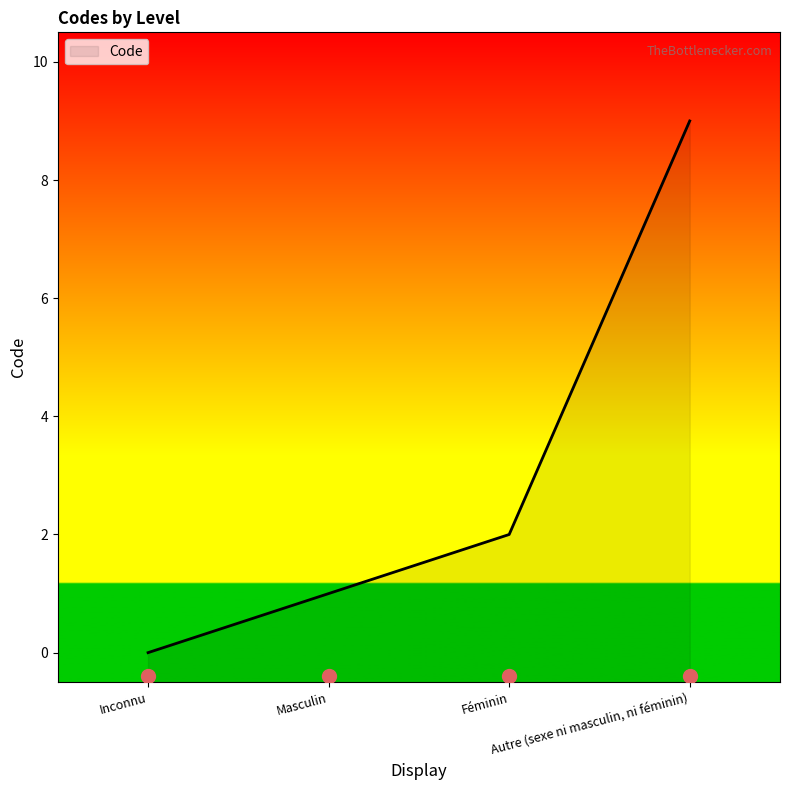

Which has a higher value, Masculin or Féminin?

Féminin